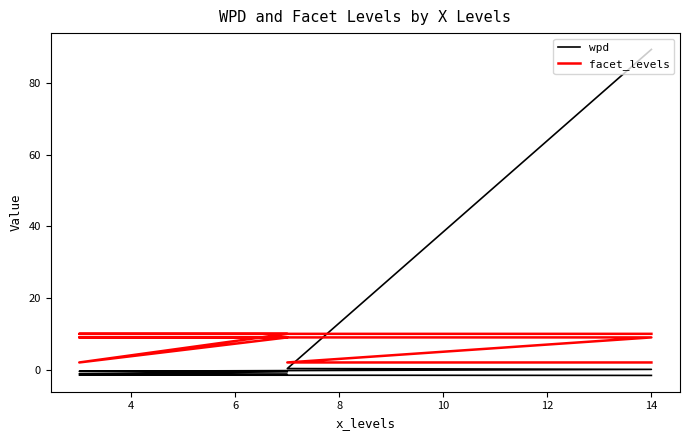

What are all the series names shown in the legend?

wpd, facet_levels